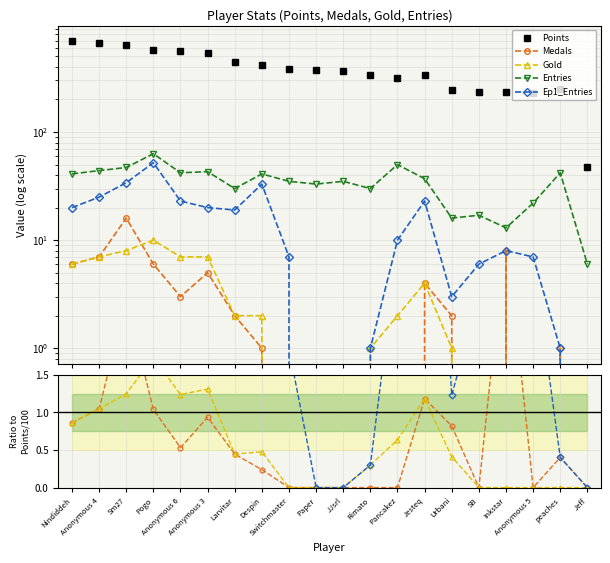

Count the number of data series in this chart.

5